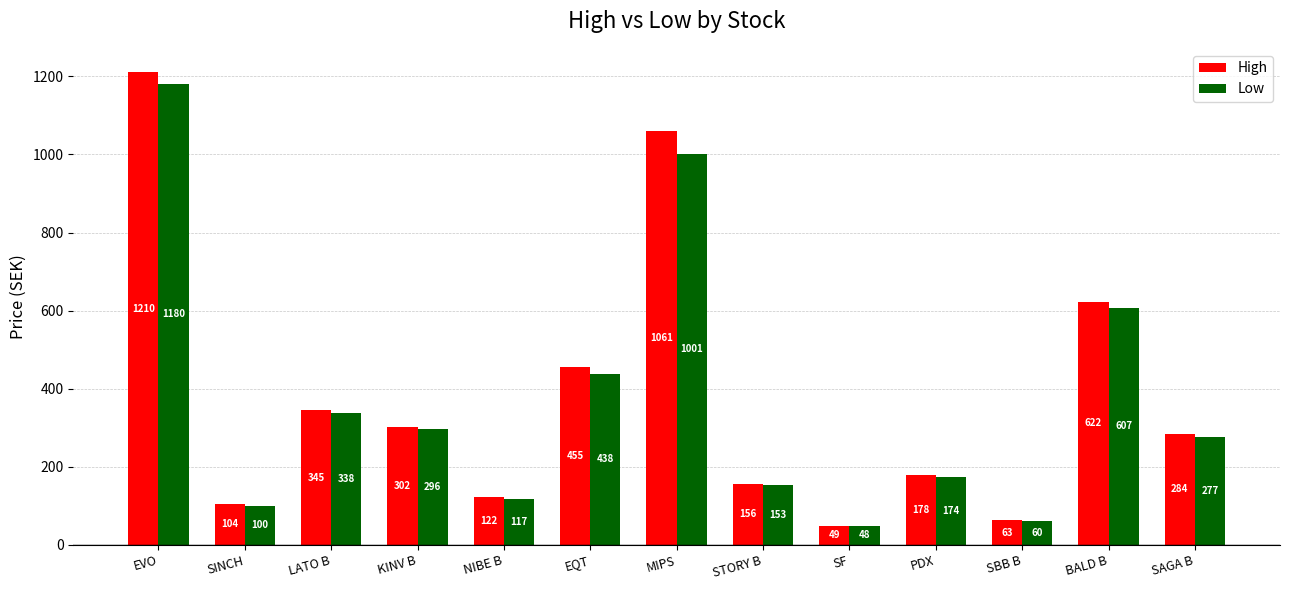

At NIBE B, list the series in order from smallest to largest.

Low, High